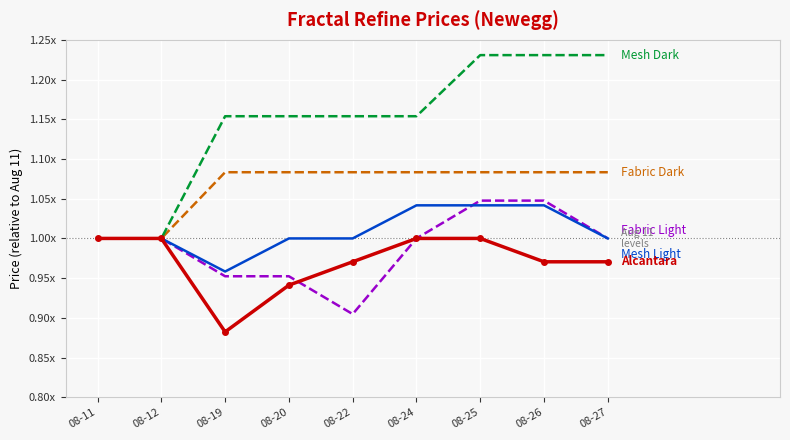

True or false: Fractal Refine Mesh Light has a value of 1.0 at 08-20.

True